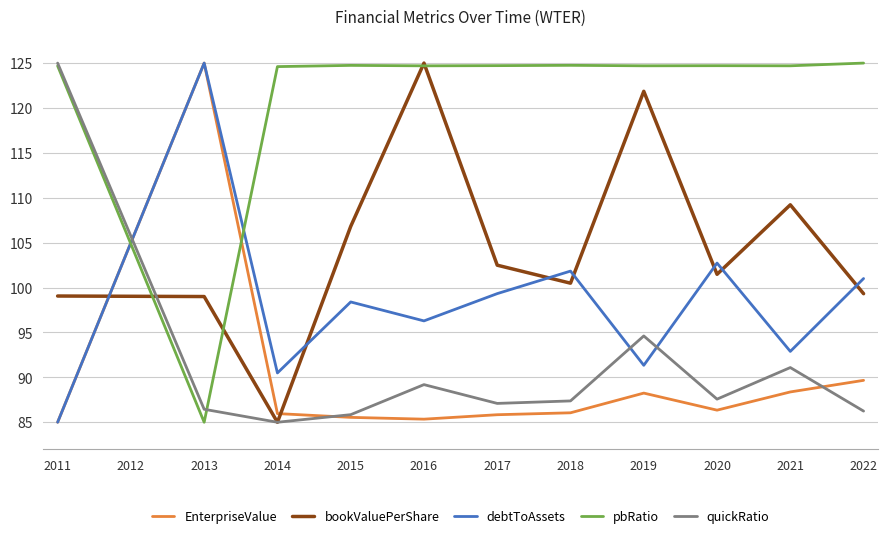

What is the maximum value for EnterpriseValue?

125.0